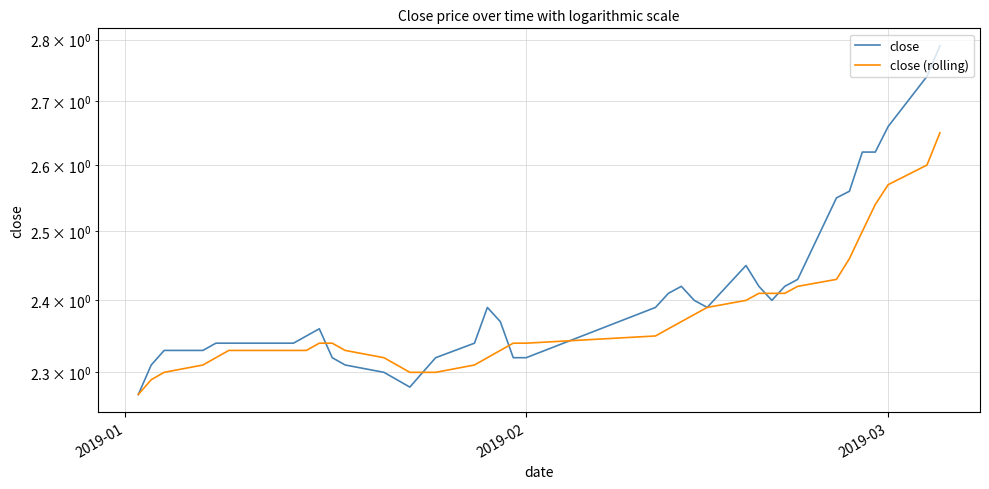

List the series in order of their peak value, lowest first.

close (rolling), close